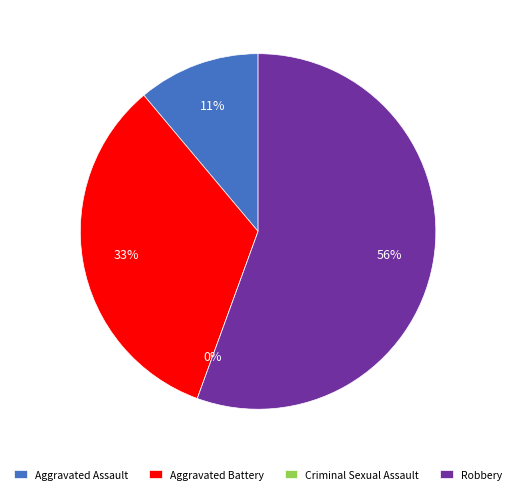

To the nearest percent, what percentage of the pie is Robbery?

56%